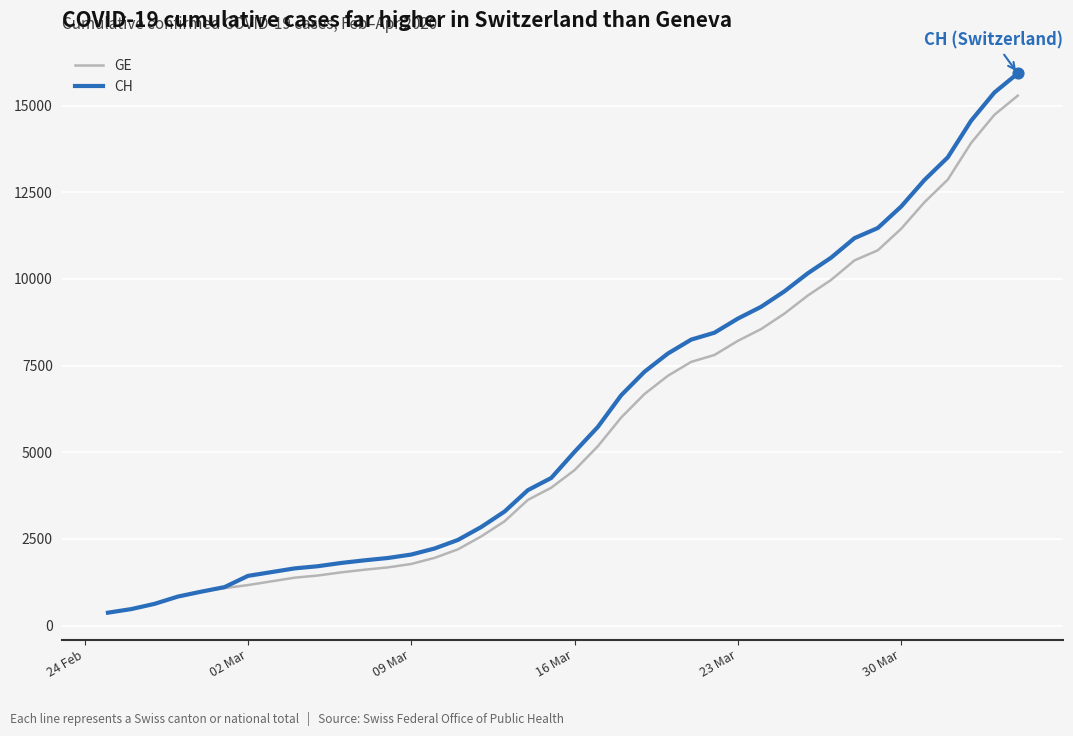

Which series has the widest spread of values?

CH